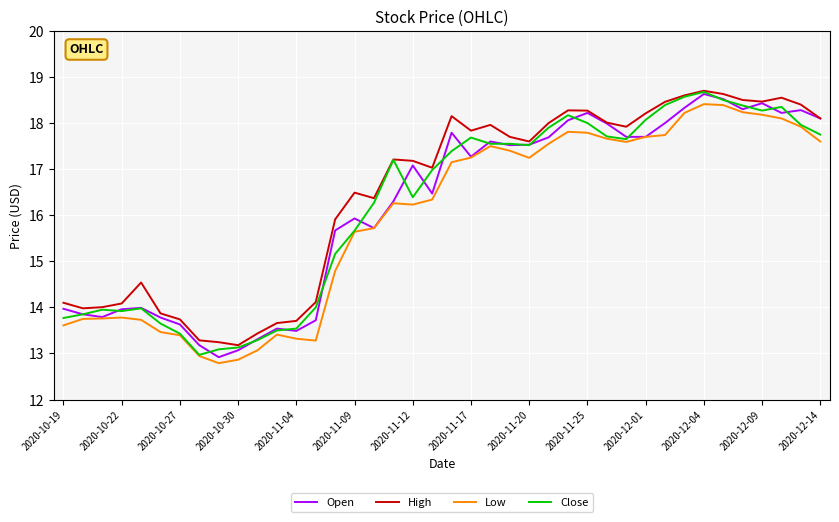

What is the difference between the maximum and minimum values in the Low series?

5.6